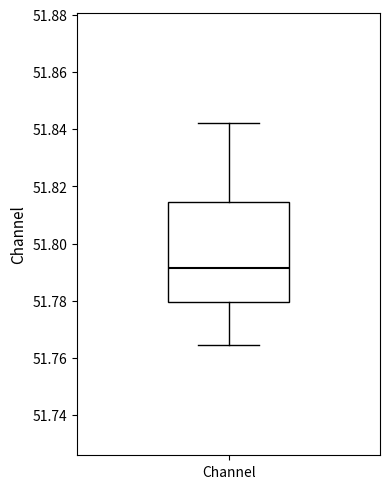

Transcribe this box plot: give where the median line is, the range the box spans, and where the two whiskers end, as read against the y-axis. The values are not printed on the chart, so give them approximately, as read against the axis.

median 51.792, box 51.780 to 51.814, whiskers 51.764 to 51.842